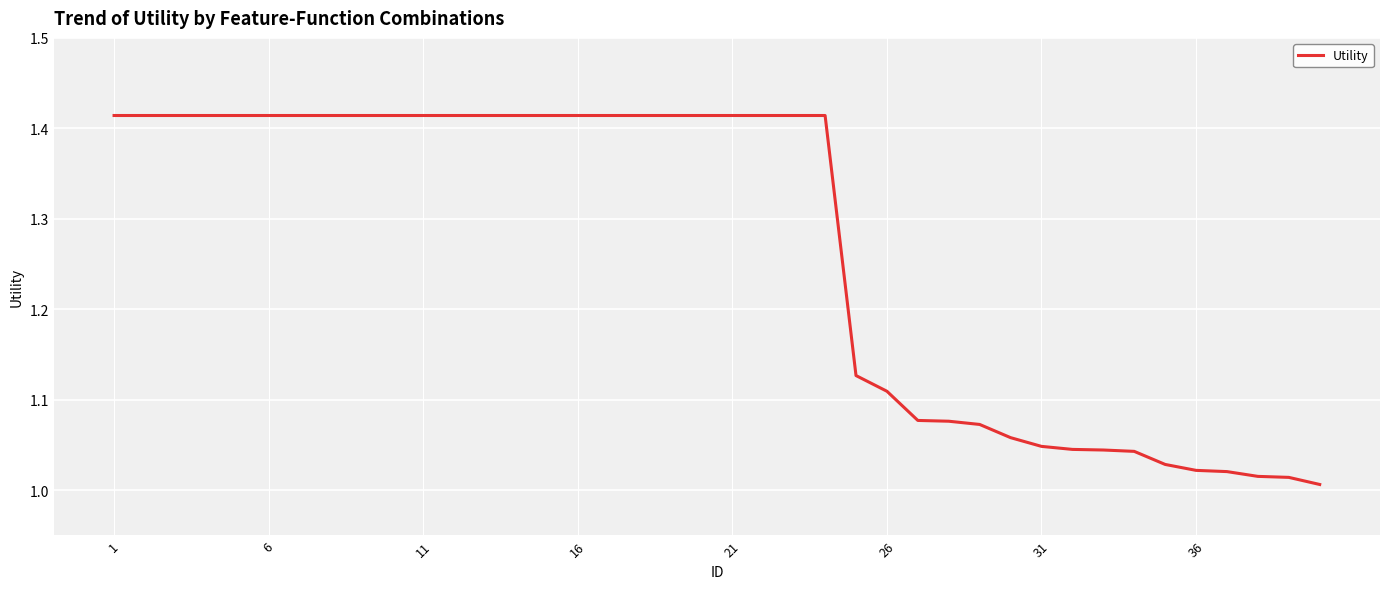

Is it true that the value at 16 is 1.9?

False